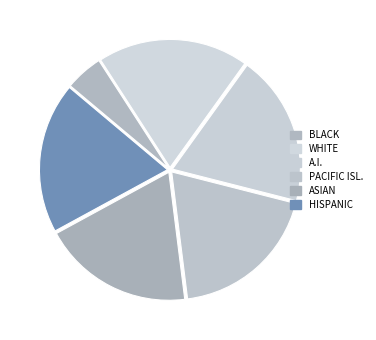

How many segments does this pie chart have?

6